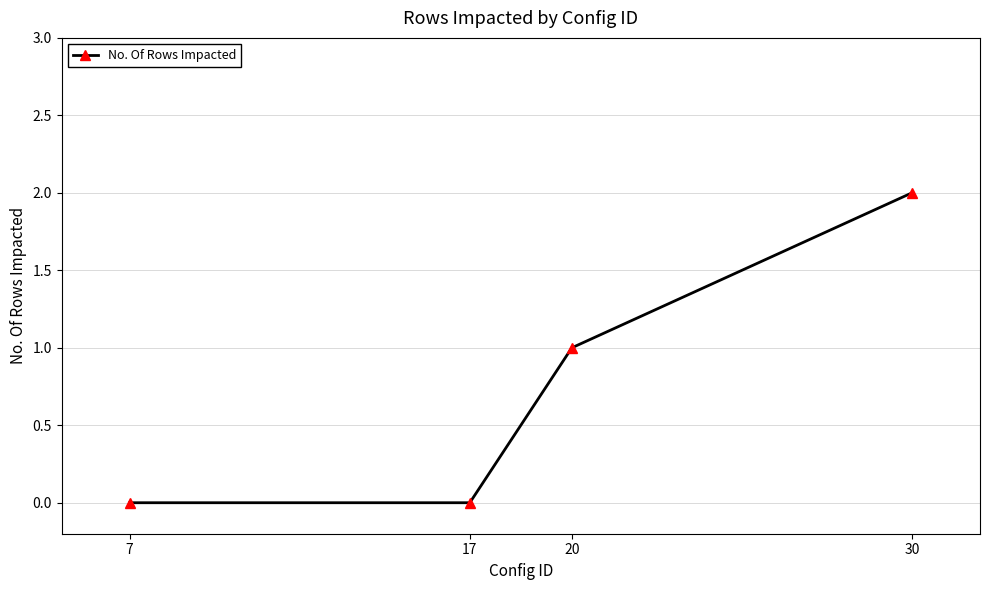

True or false: there are more than 0 points higher than both neighbors.

False